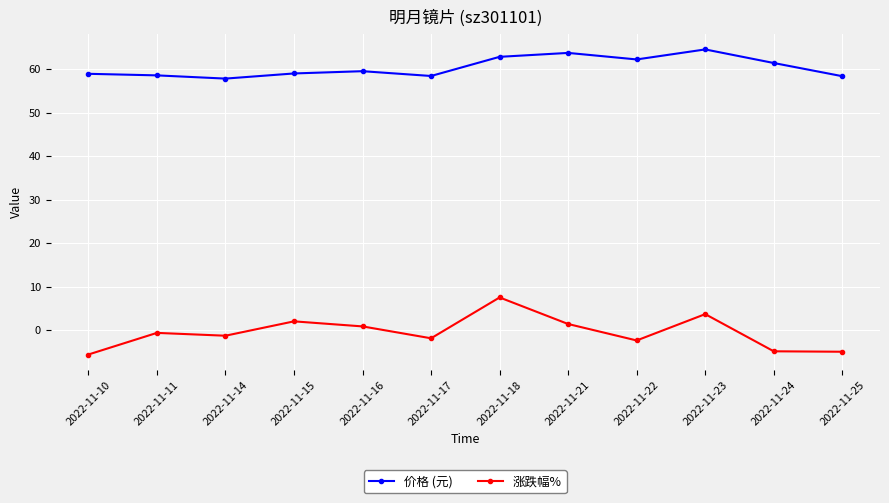

What is the approximate value of 涨跌幅% at 2022-11-11?

-0.6